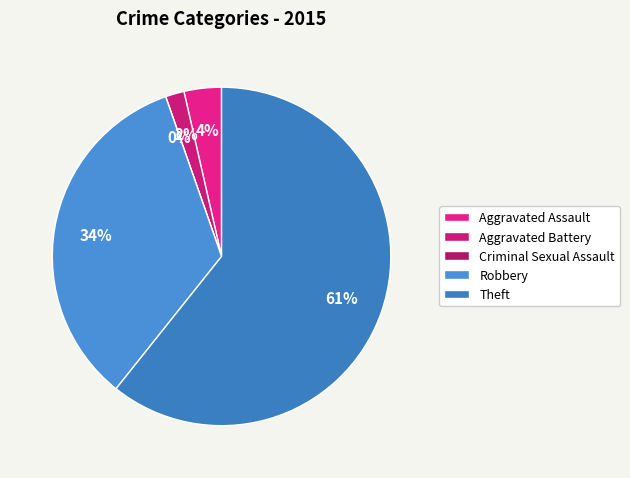

Which category has the biggest portion of the pie?

Theft